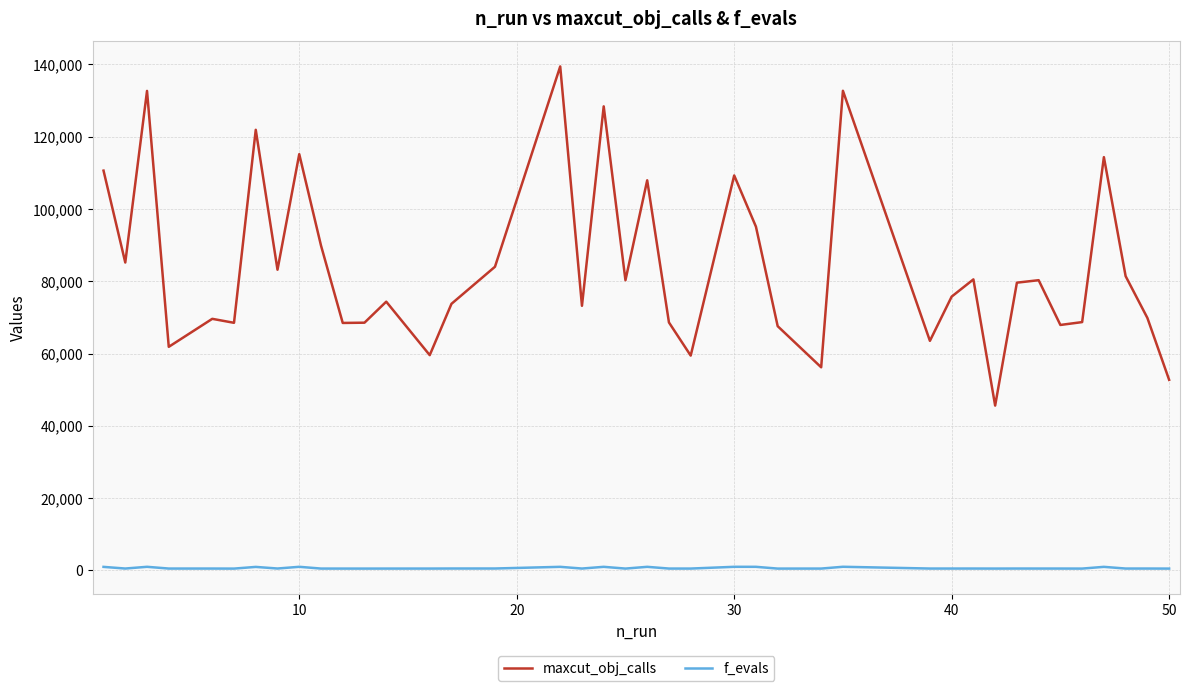

What is the minimum value for f_evals?

500